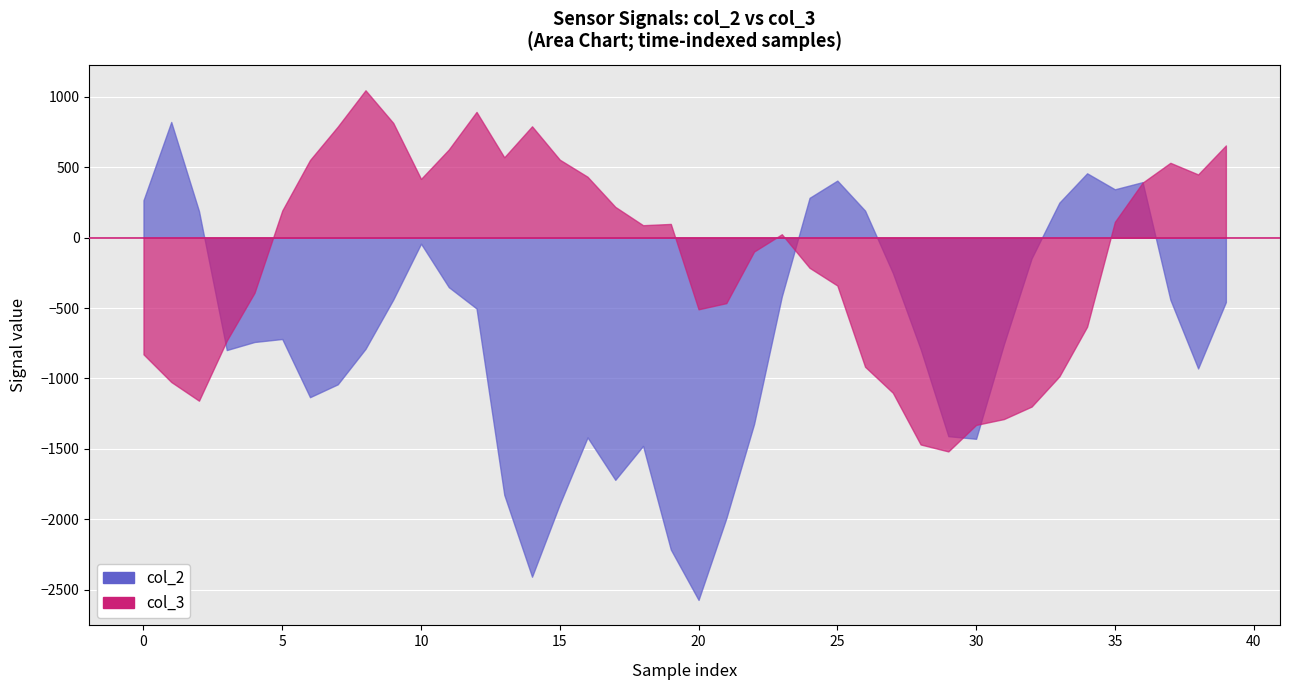

In col_2, how many points are lower than both neighbors (excluding endpoints)?

8